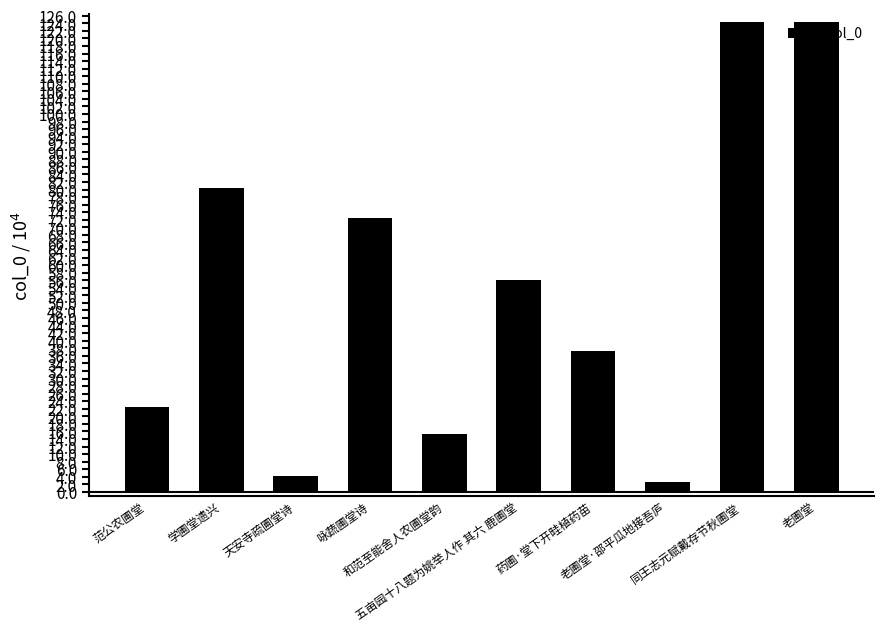

What is the greatest value displayed?

124.4